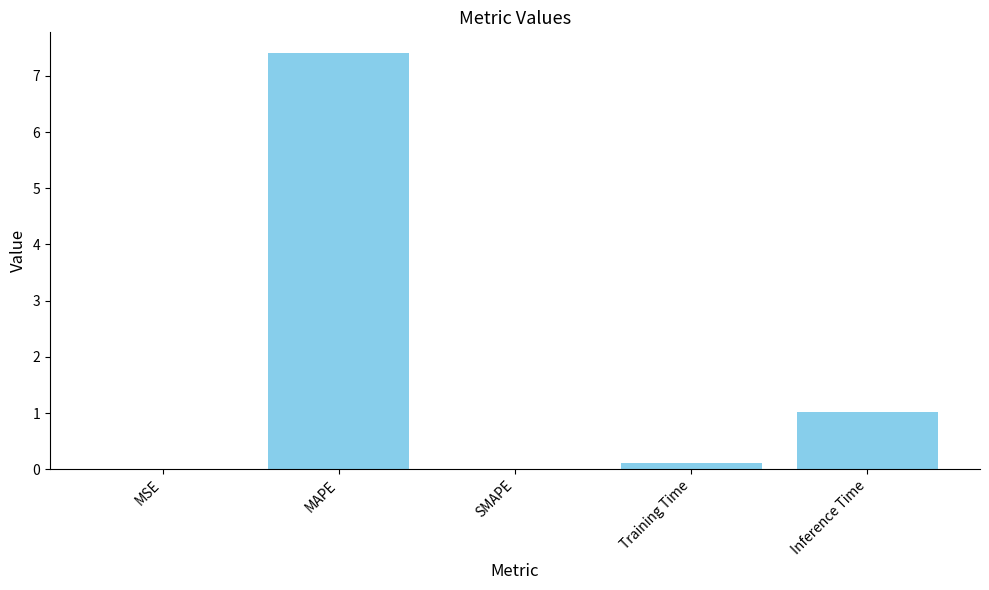

What is the sum of all values?

8.5